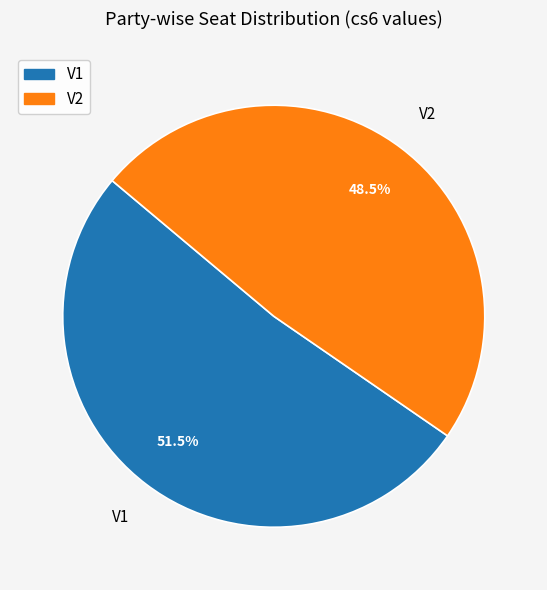

Is there a majority slice in this chart?

Yes